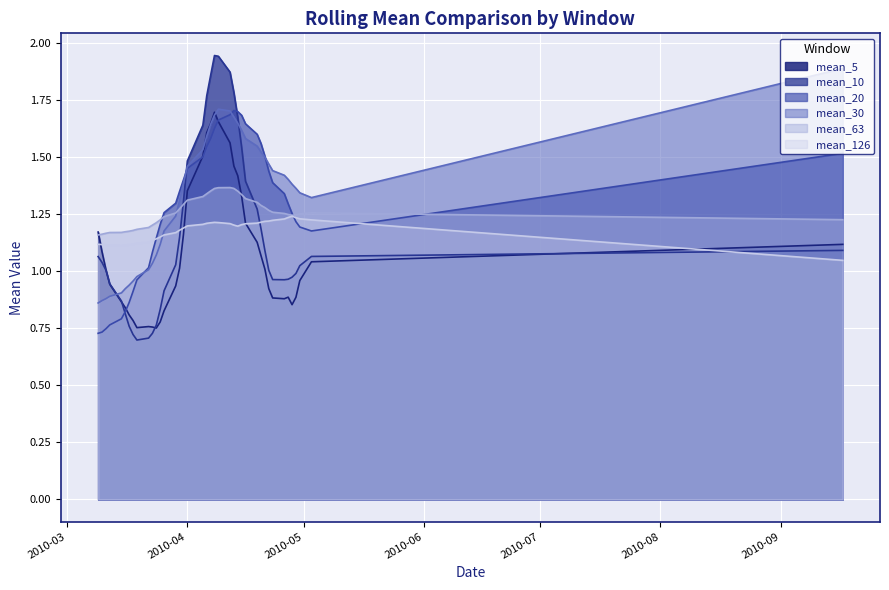

What are all the series names shown in the legend?

mean_5, mean_10, mean_20, mean_30, mean_63, mean_126